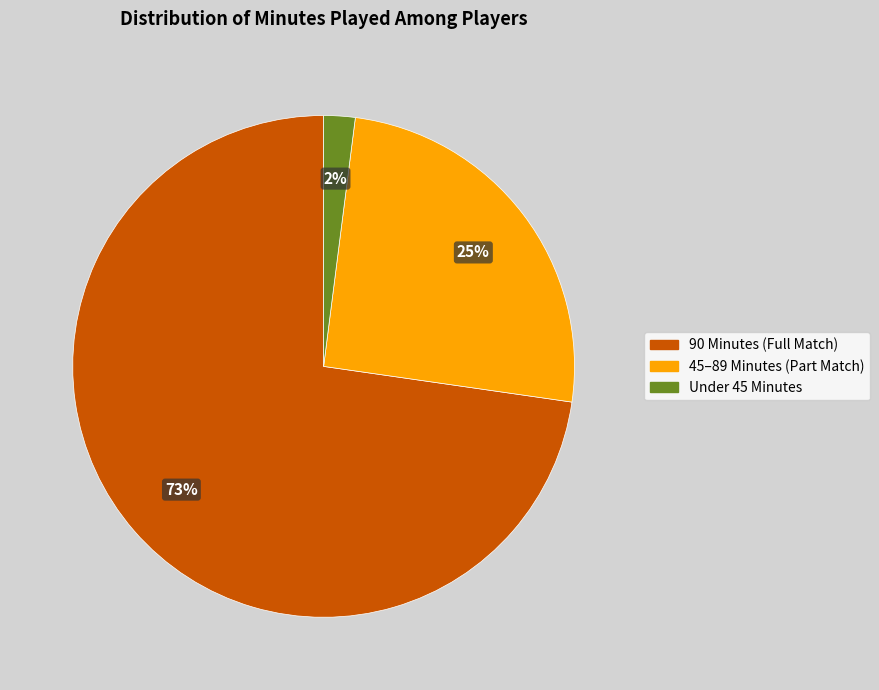

What is the smallest slice in the pie chart?

Under 45 Minutes